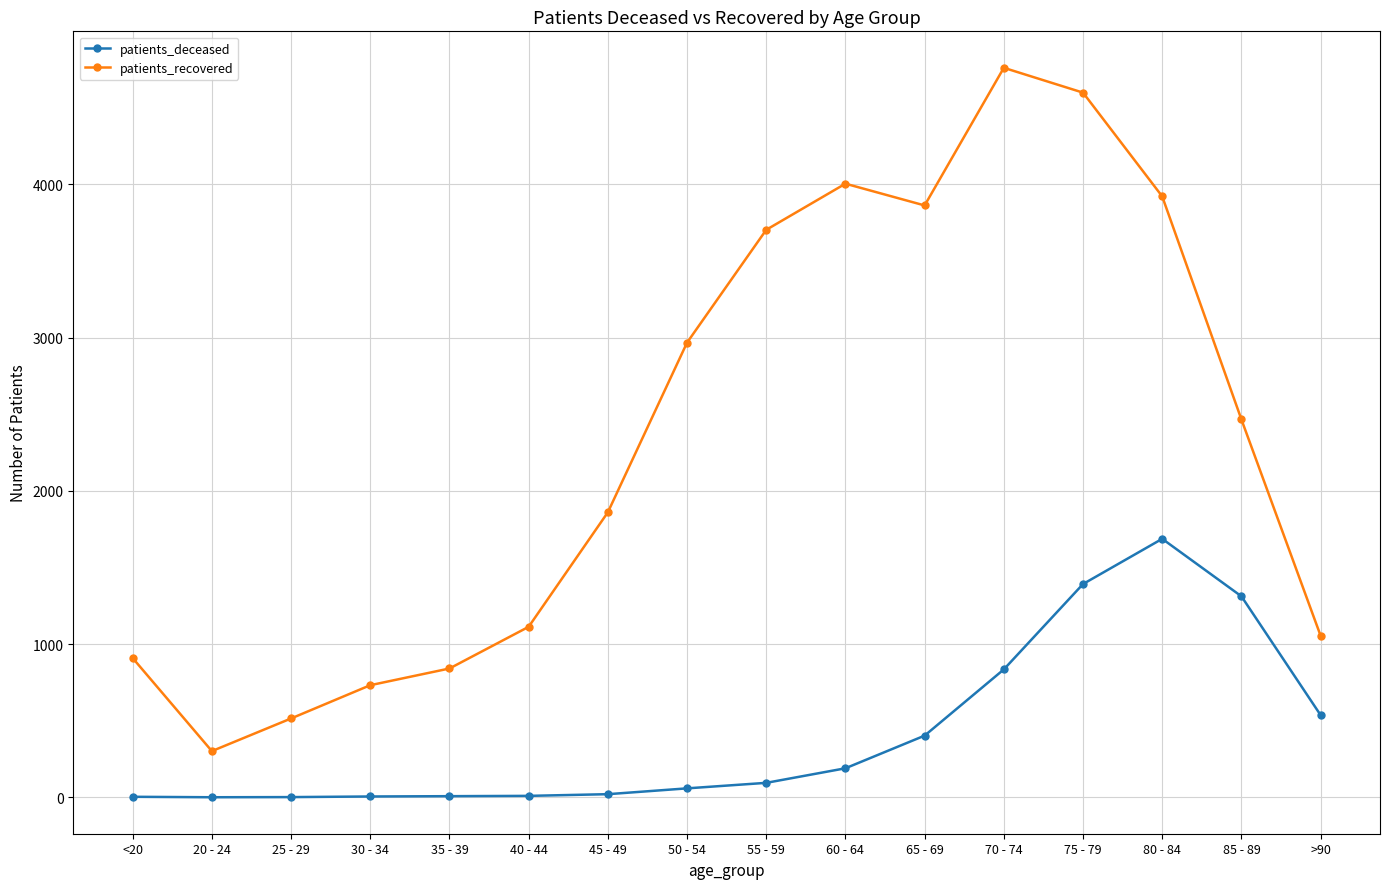

Where does the patients_recovered series first go above 2466?

50 - 54